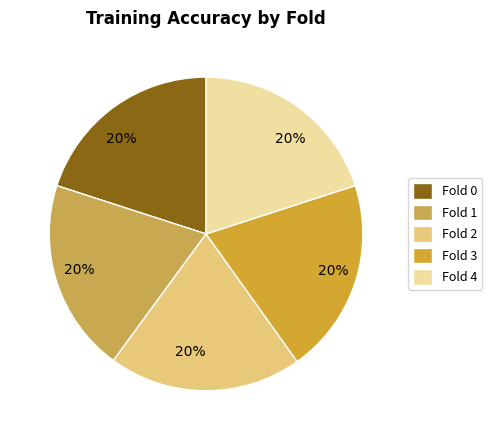

Is it true that Fold 0 is 34% of the pie?

False